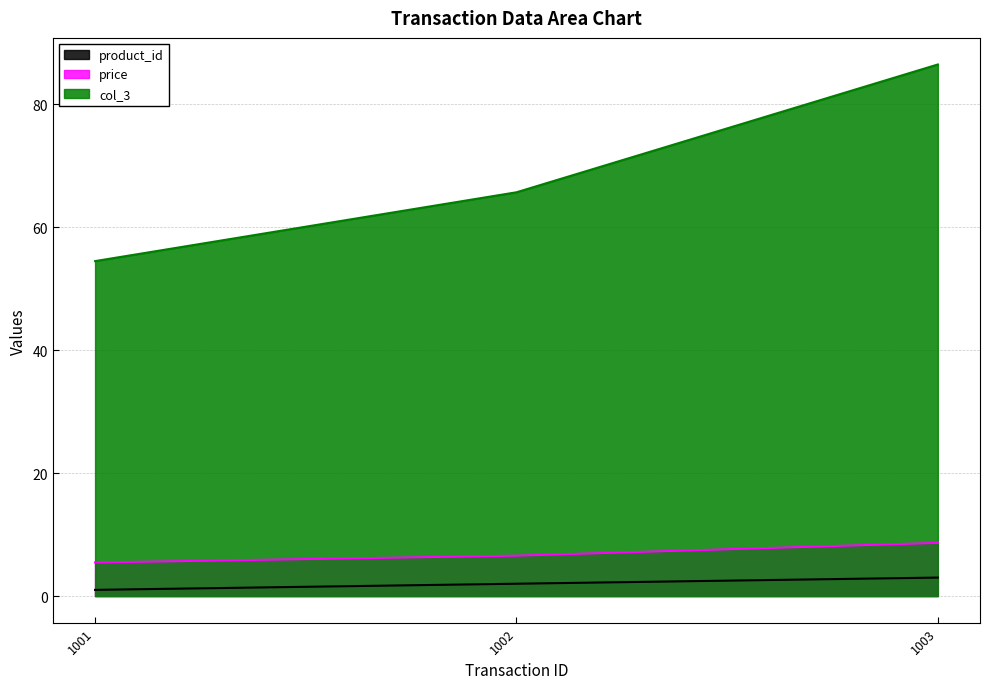

What is the difference between the maximum and second lowest values in the product_id series?

1.0